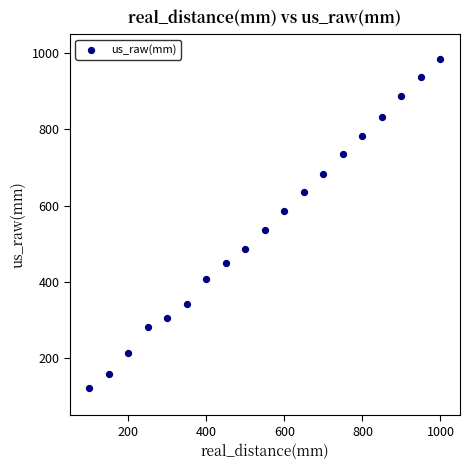

What is the range of Y values (max minus min)?

865